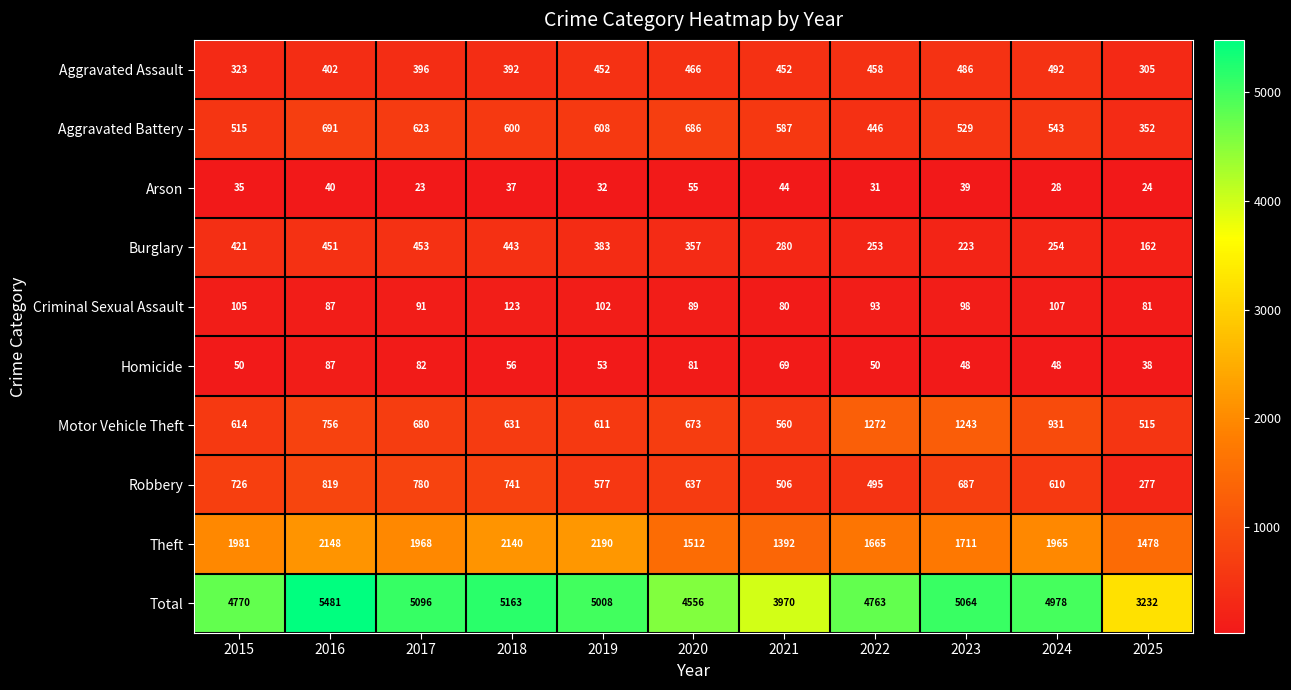

How many categories are shown in the chart?

11